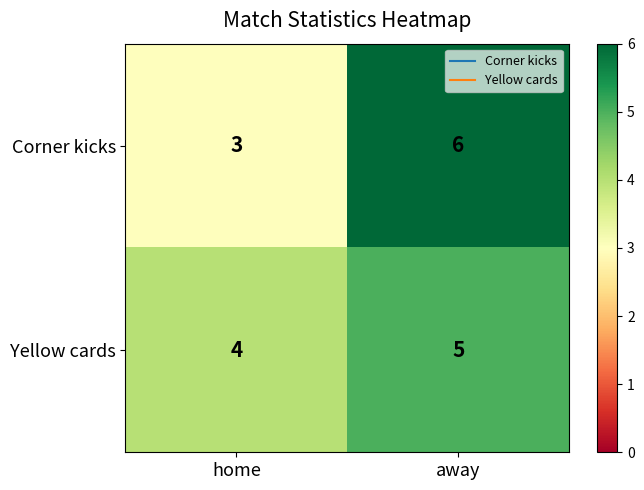

What is the approximate value of Corner kicks at away?

6